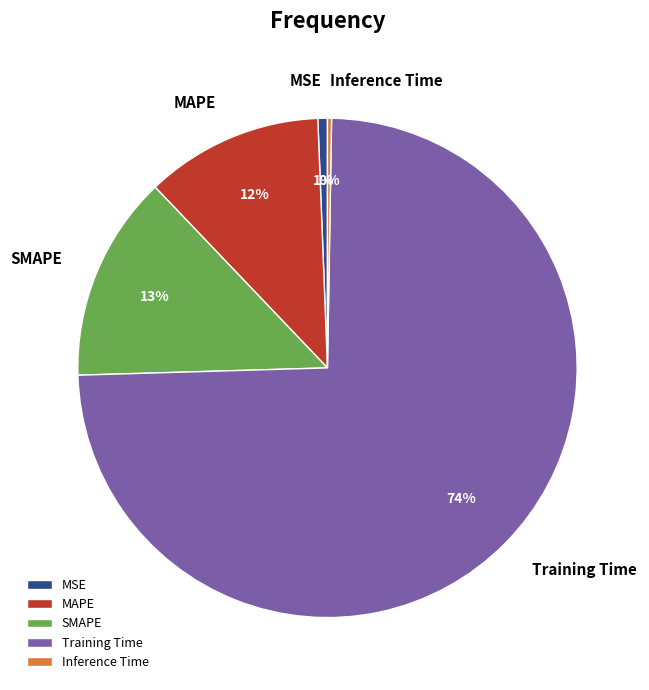

Is the sum of MSE and Training Time greater than half?

Yes